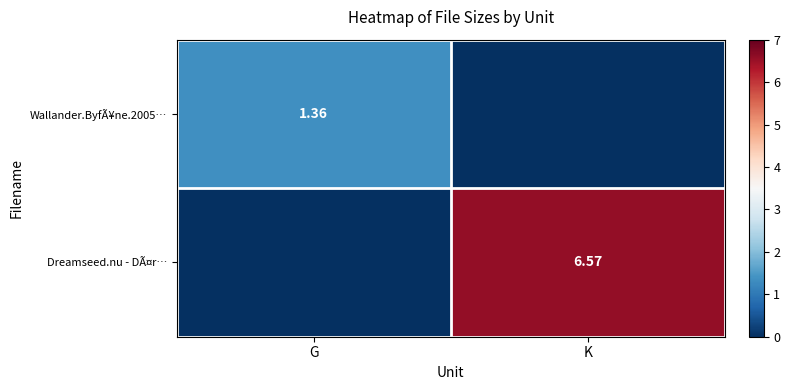

What is the sum of all Wallander.ByfÃ¥ne.2005… values?

1.4